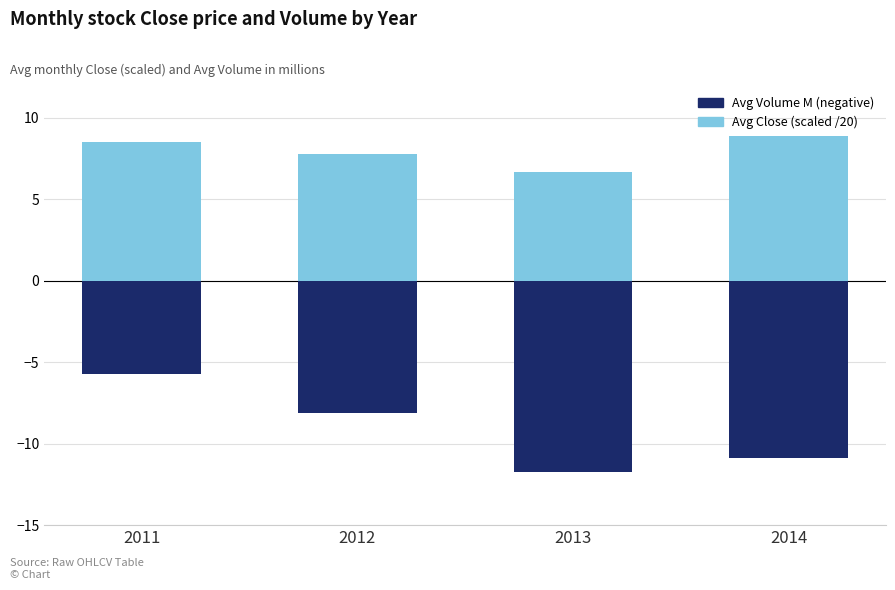

At which label does Avg Close (scaled /20) reach its peak?

2014